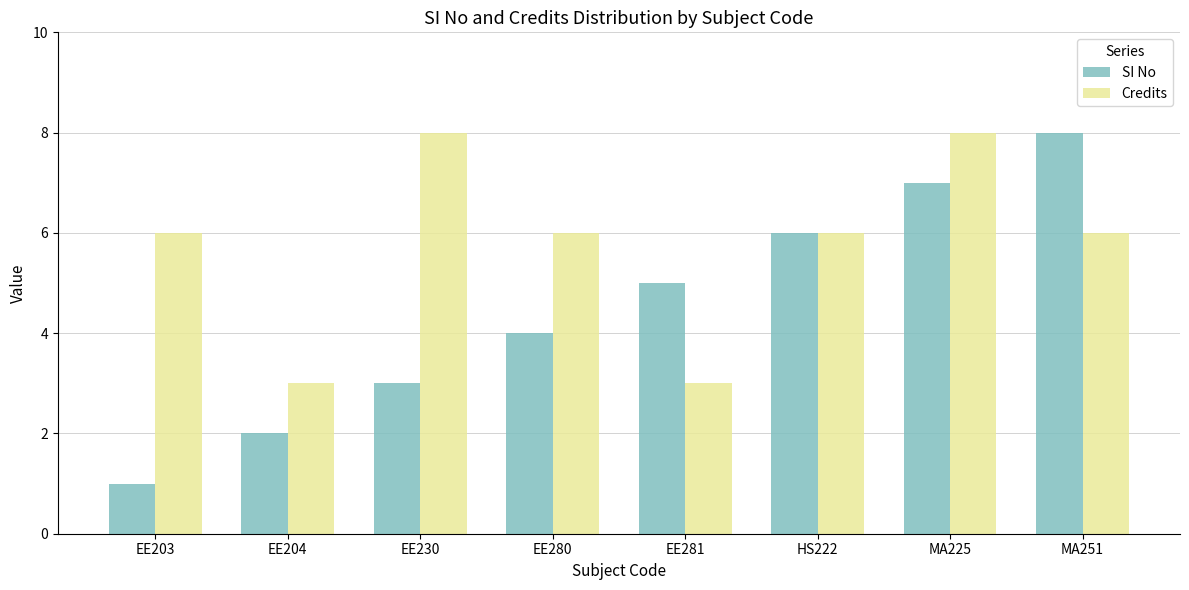

The value of SI No at EE203 is 1. True or false?

True